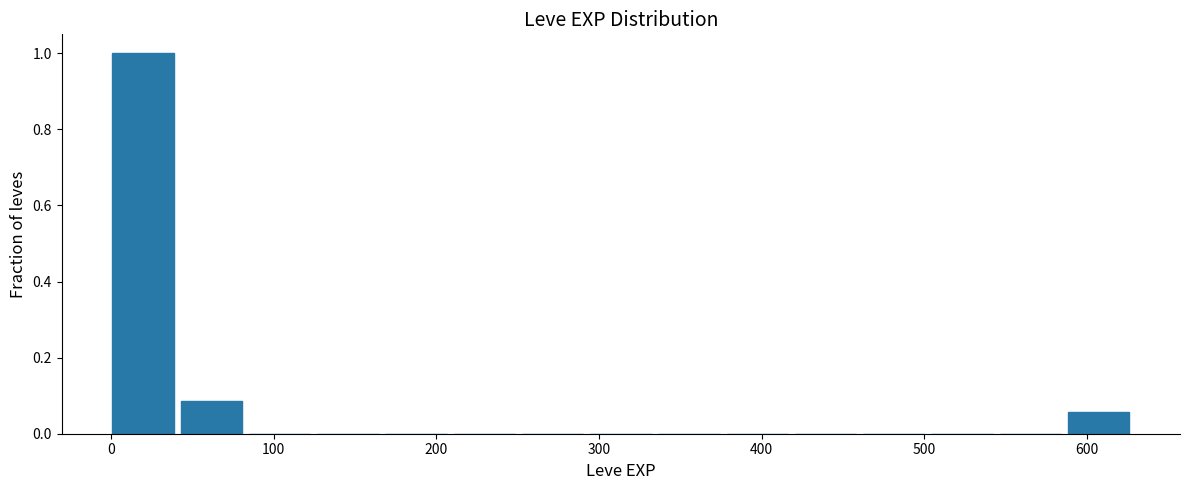

Reading left to right, transcribe this chart: for each bar, give the range it covers on the x-axis and its height. Neither the bar edges nor the heights are printed on the chart, so give them approximately, as read against the axes.

0 to 40: 1.00
40 to 80: 0.08
80 to 130: 0
130 to 170: 0
170 to 210: 0
210 to 250: 0
250 to 290: 0
290 to 340: 0
340 to 380: 0
380 to 420: 0
420 to 460: 0
460 to 500: 0
500 to 550: 0
550 to 590: 0
590 to 630: 0.06